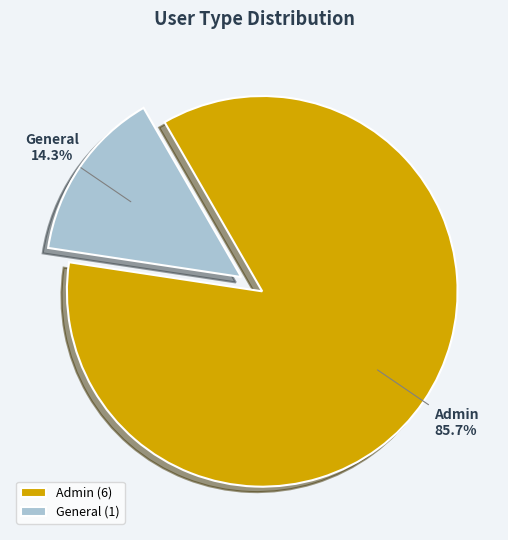

What percentage is the General slice, to the nearest percent?

14%